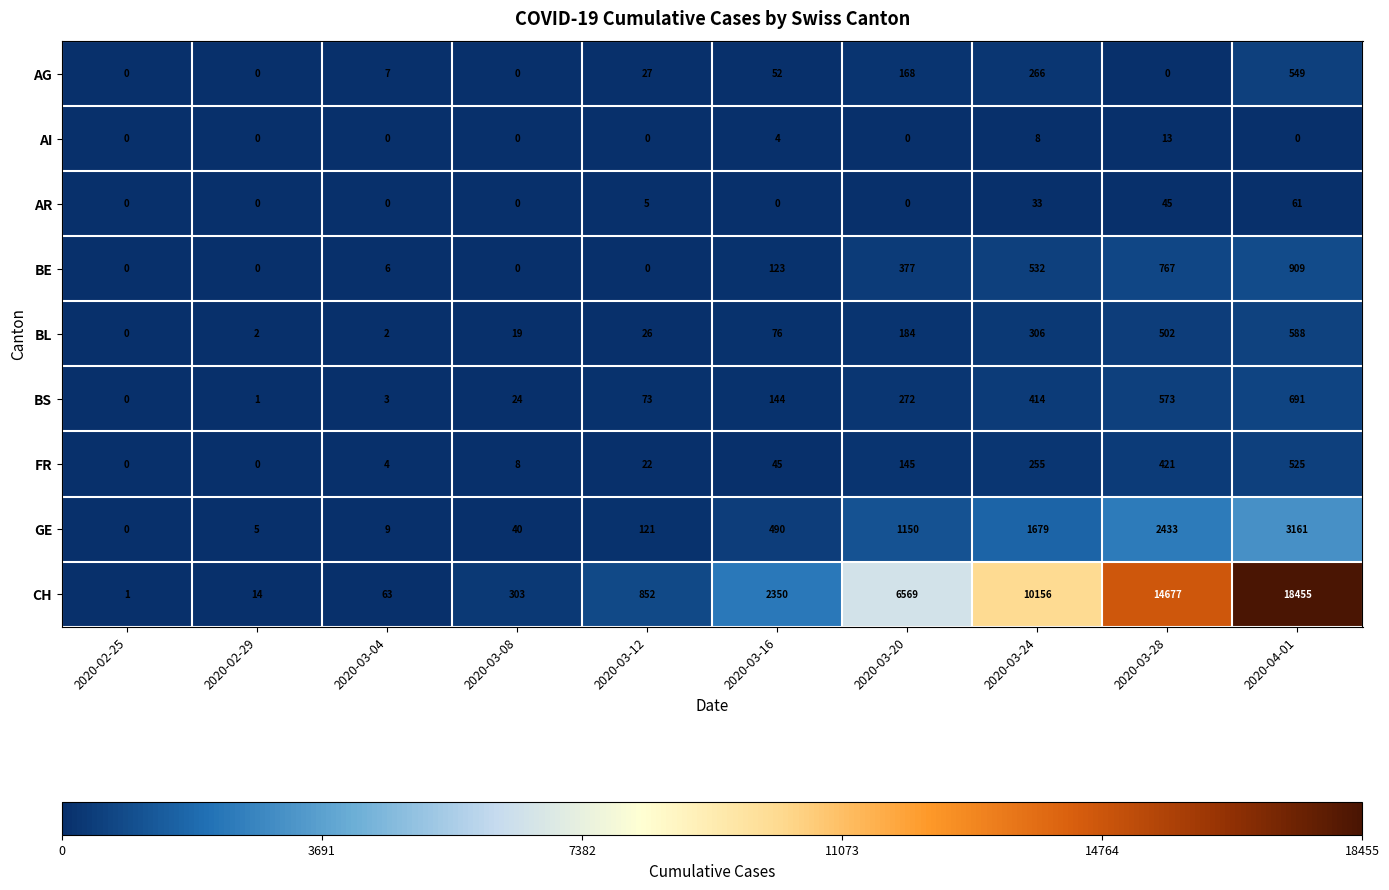

Count the number of categories in the chart.

10